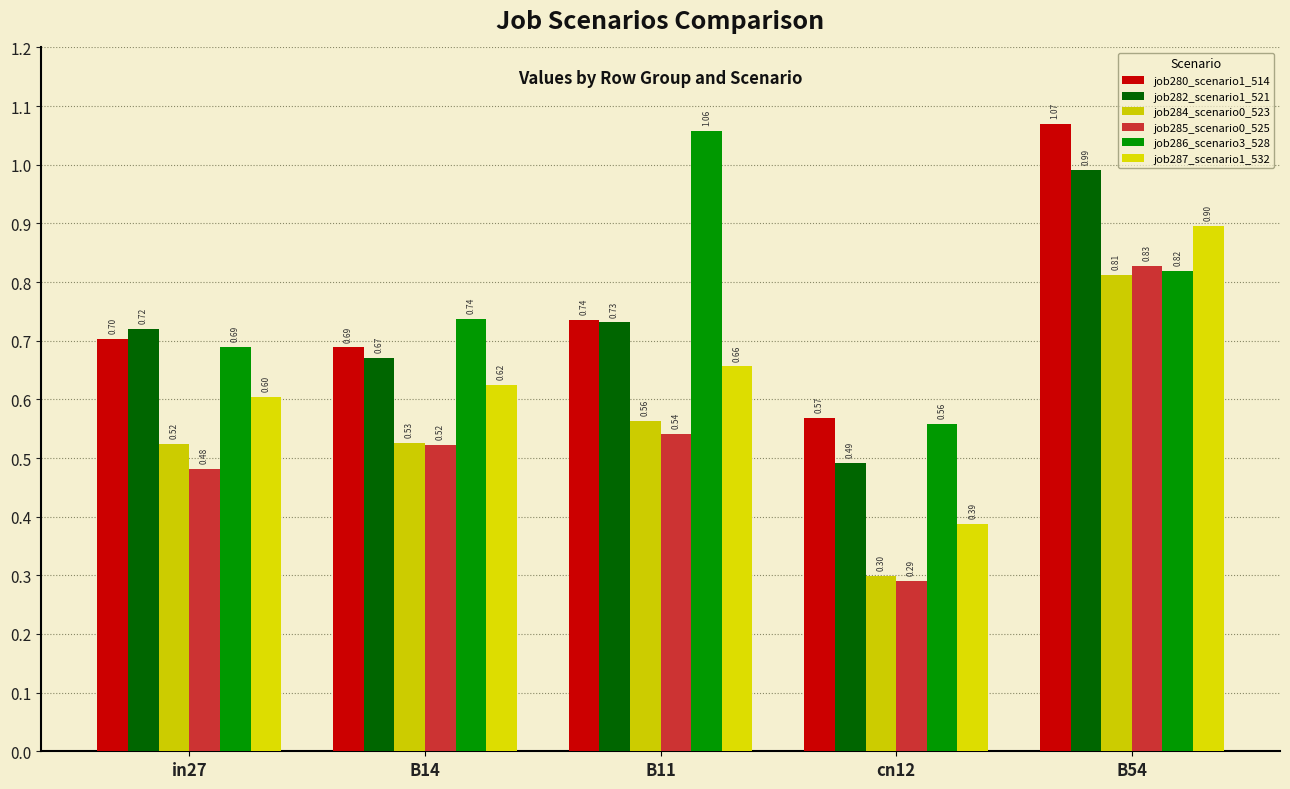

How many data points does each series have?

5